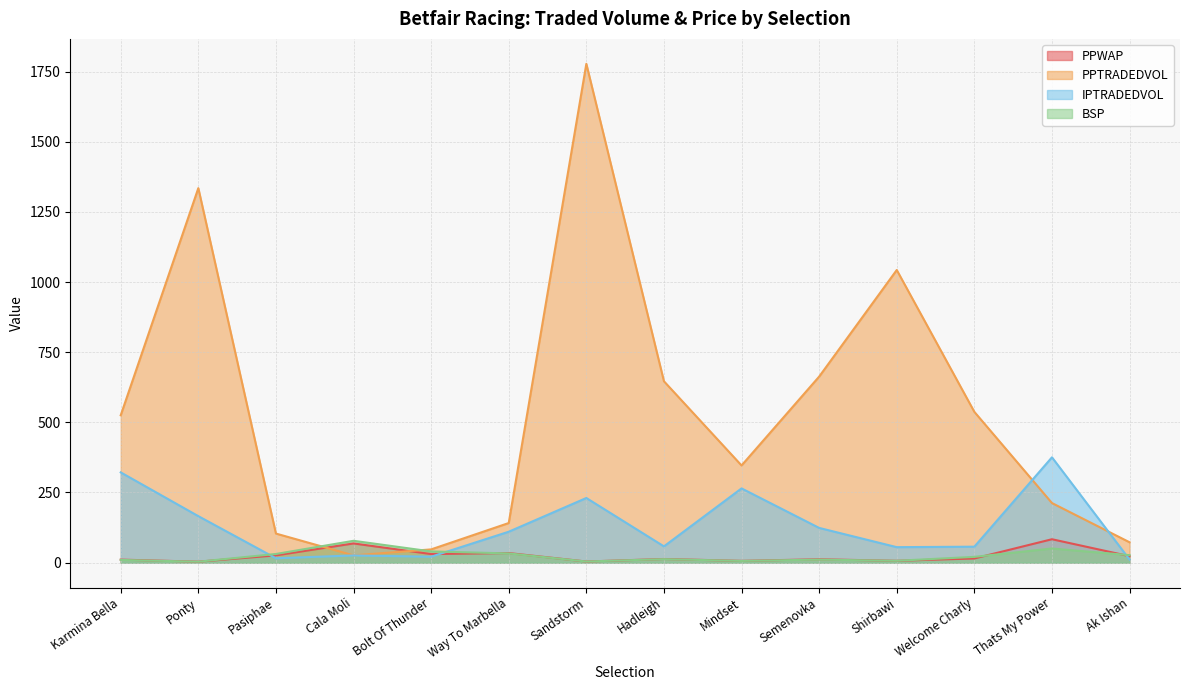

The PPTRADEDVOL series shows 1178.4 at Semenovka. True or false?

False